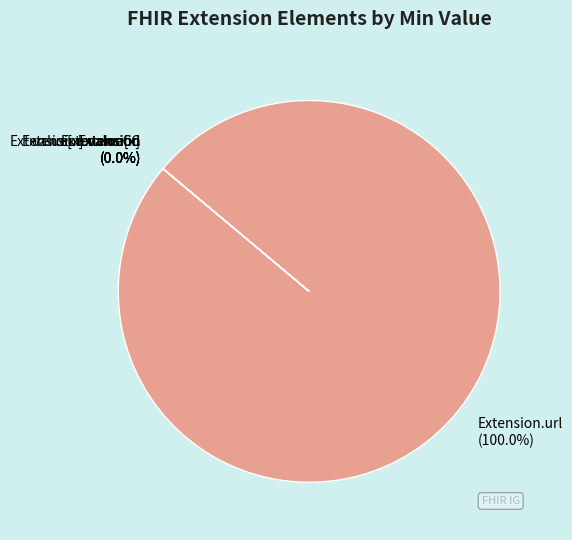

Count the number of slices in the pie.

6